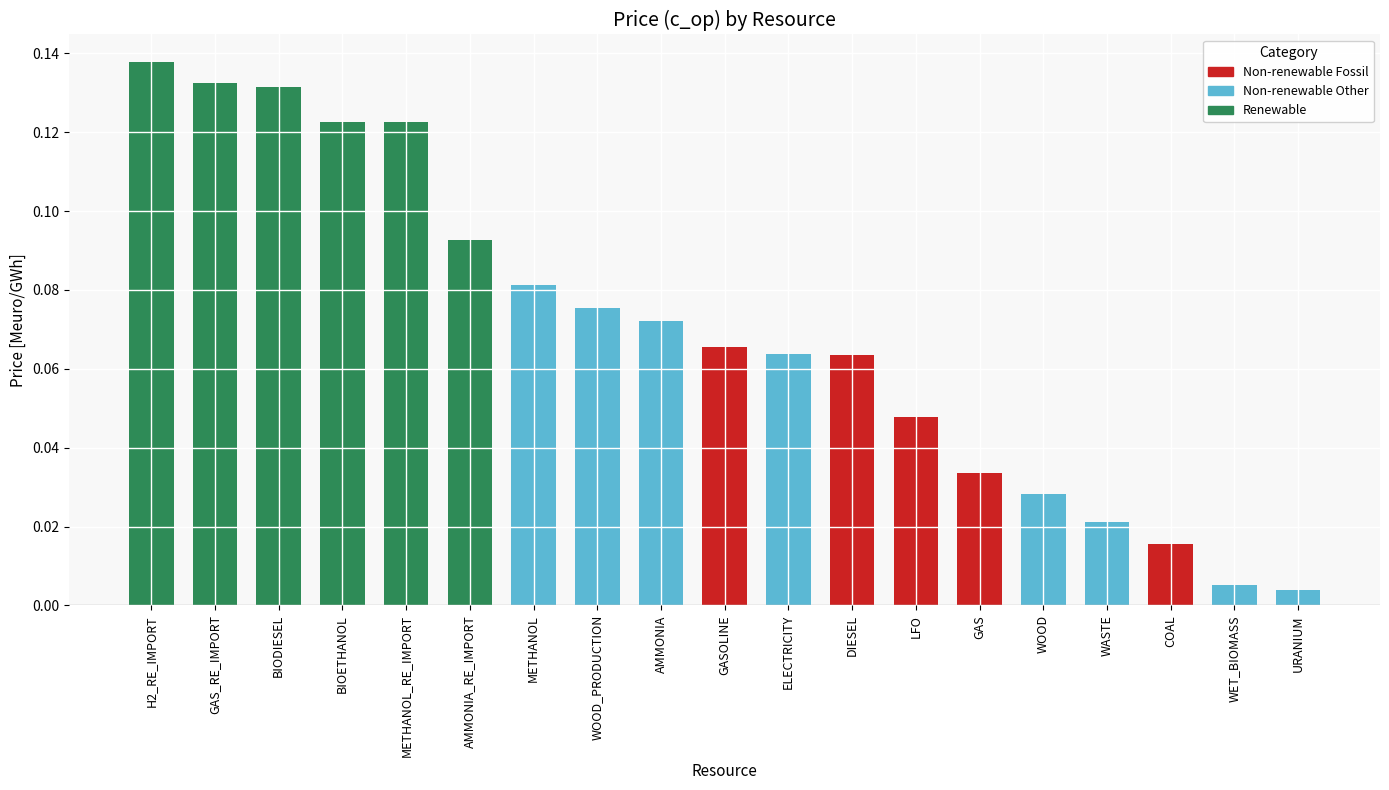

Count the number of categories in the chart.

19